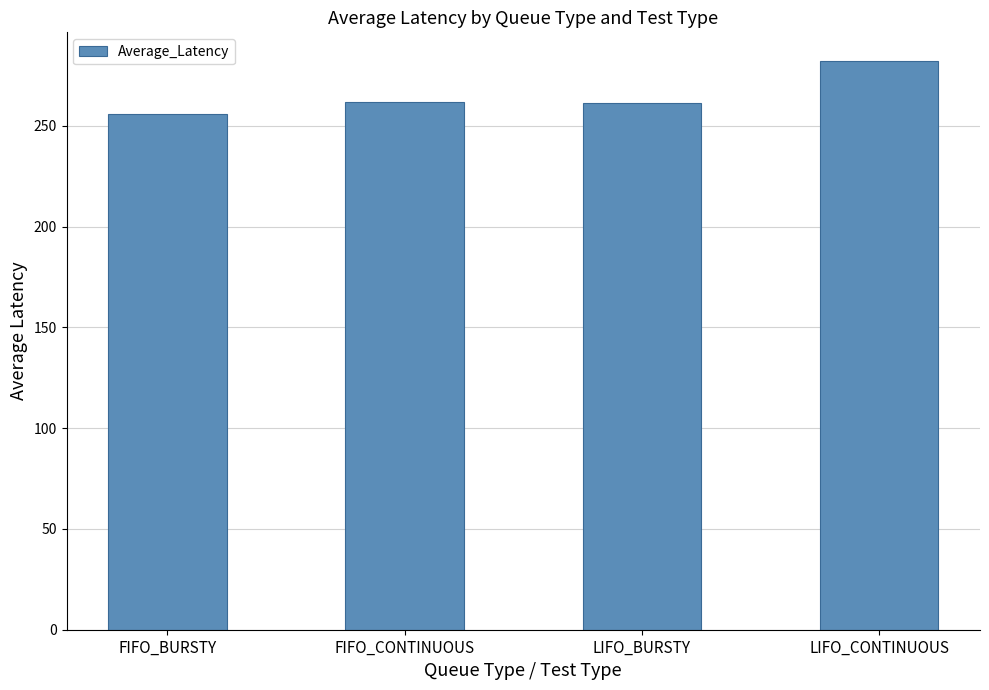

What is the sum of all values?

1061.3